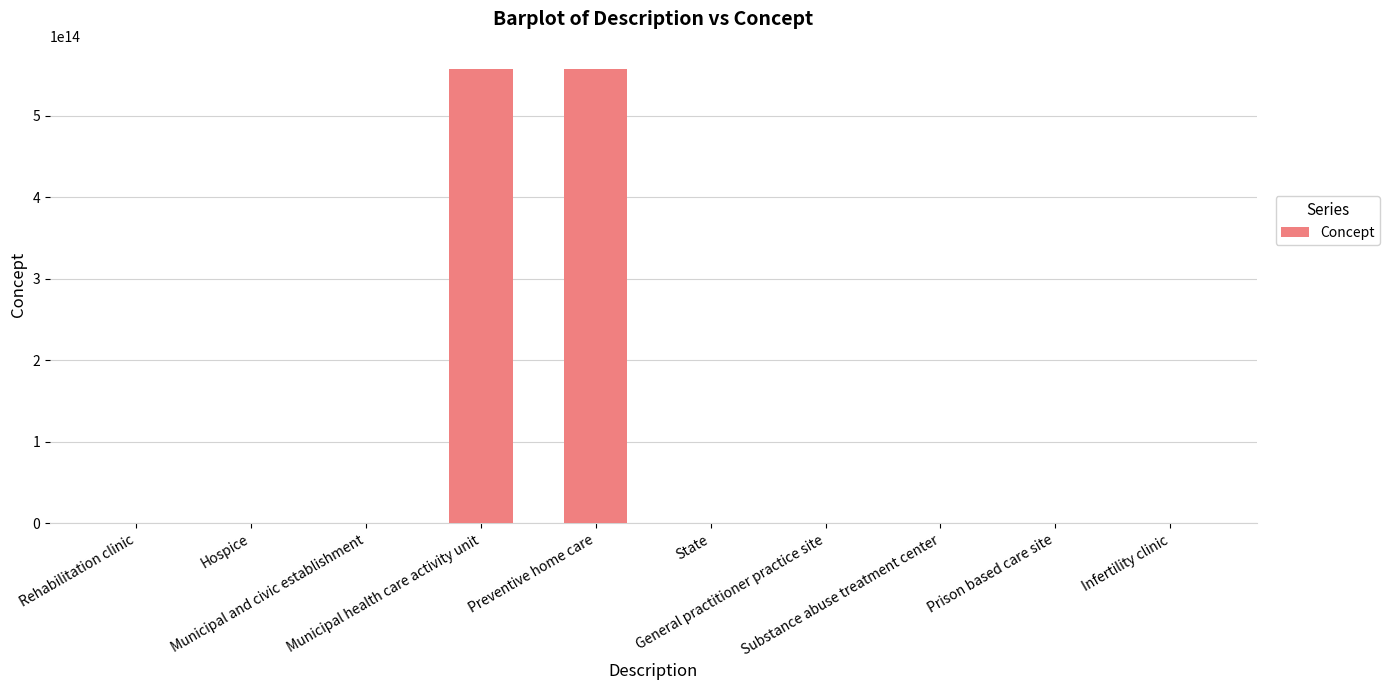

List the labels in order of value, smallest first.

Substance abuse treatment center, Municipal and civic establishment, Hospice, General practitioner practice site, State, Infertility clinic, Rehabilitation clinic, Prison based care site, Municipal health care activity unit, Preventive home care